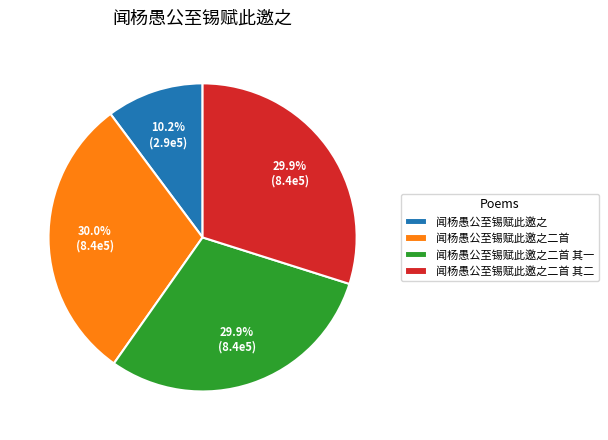

Is there any slice that represents more than half of the pie?

No